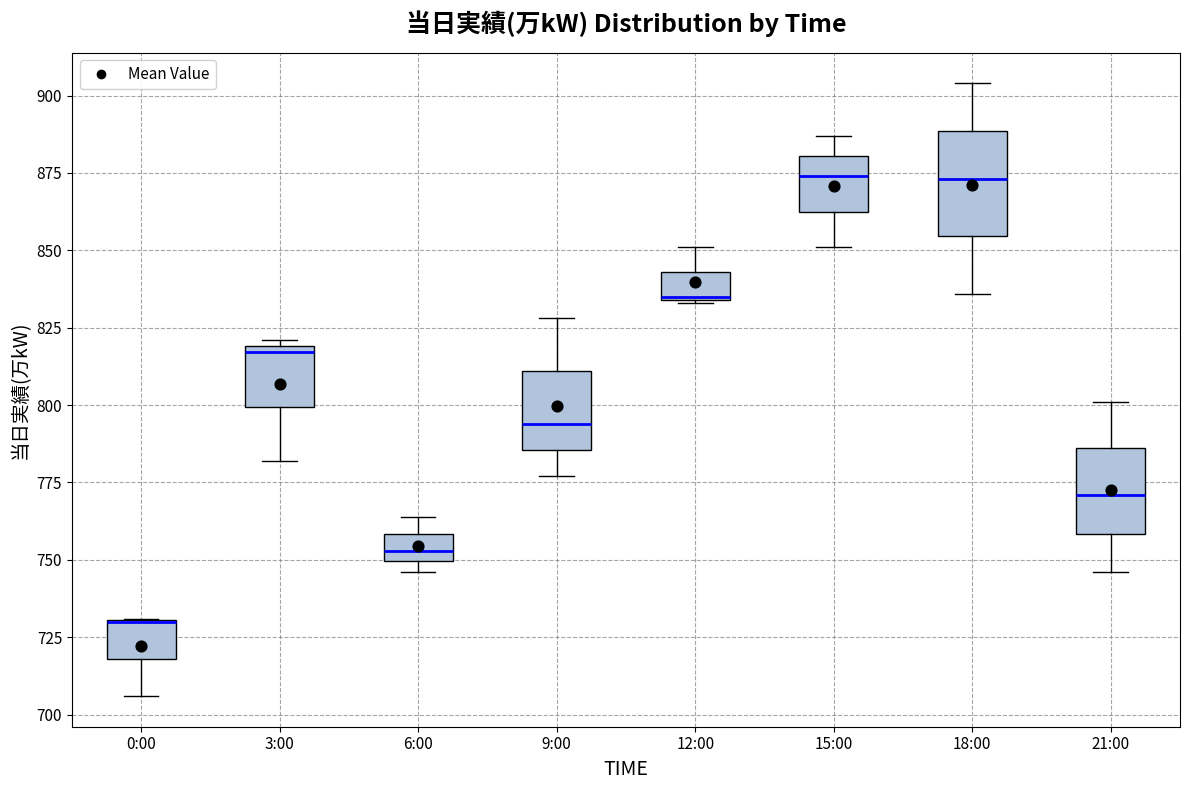

Reading left to right, read every box against the y-axis: the position of its median line, the range the box covers, and the ends of its whiskers. The values are not printed on the chart, so give them approximately, as read against the axis.

0:00: median 730 (drawn on the box's upper edge), box 720 to 730, whiskers 705 to 730
3:00: median 815, box 800 to 820, whiskers 780 to 820 (just above the box's upper edge)
6:00: median 755, box 750 to 760, whiskers 745 to 765
9:00: median 795, box 785 to 810, whiskers 775 to 830
12:00: median 835, box 835 to 845, whiskers 835 to 850
15:00: median 875, box 865 to 880, whiskers 850 to 885
18:00: median 875, box 855 to 890, whiskers 835 to 905
21:00: median 770, box 760 to 785, whiskers 745 to 800